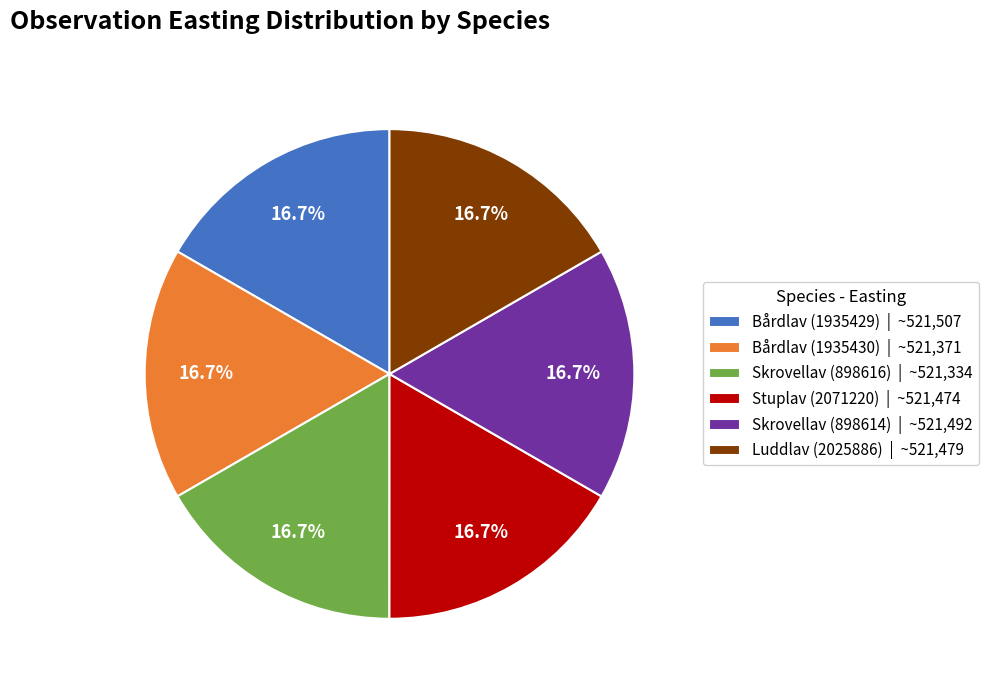

What is the total percentage of Bårdlav (1935430) and Bårdlav (1935429)?

33.3%